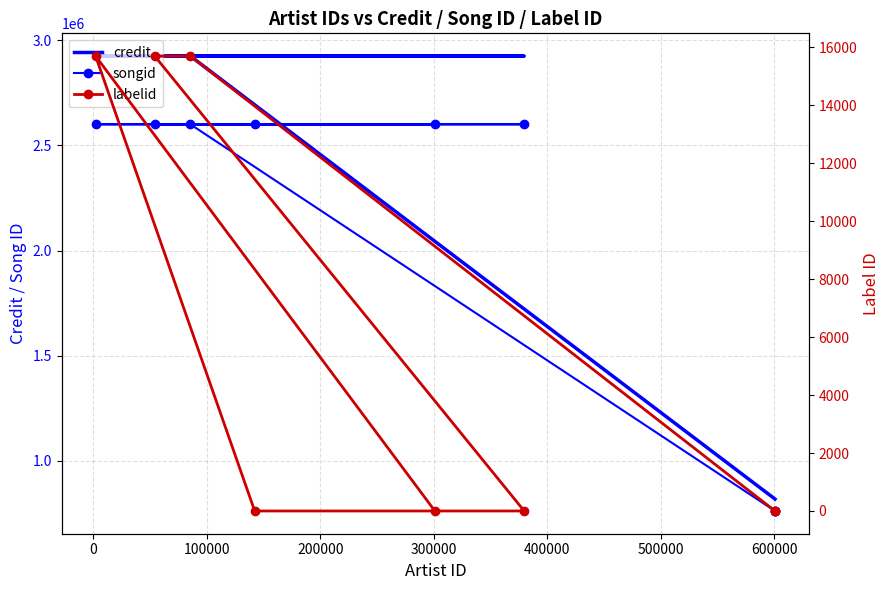

The labelid series shows -2 at 300000. True or false?

False